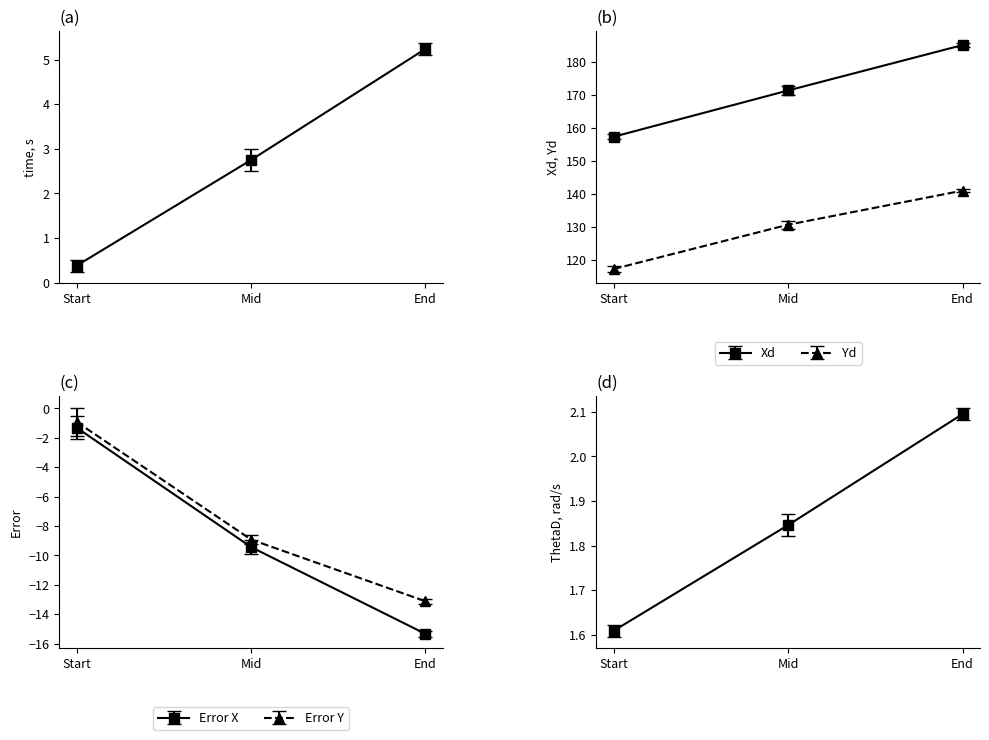

The value of Error X at 8 is -10.6. True or false?

False